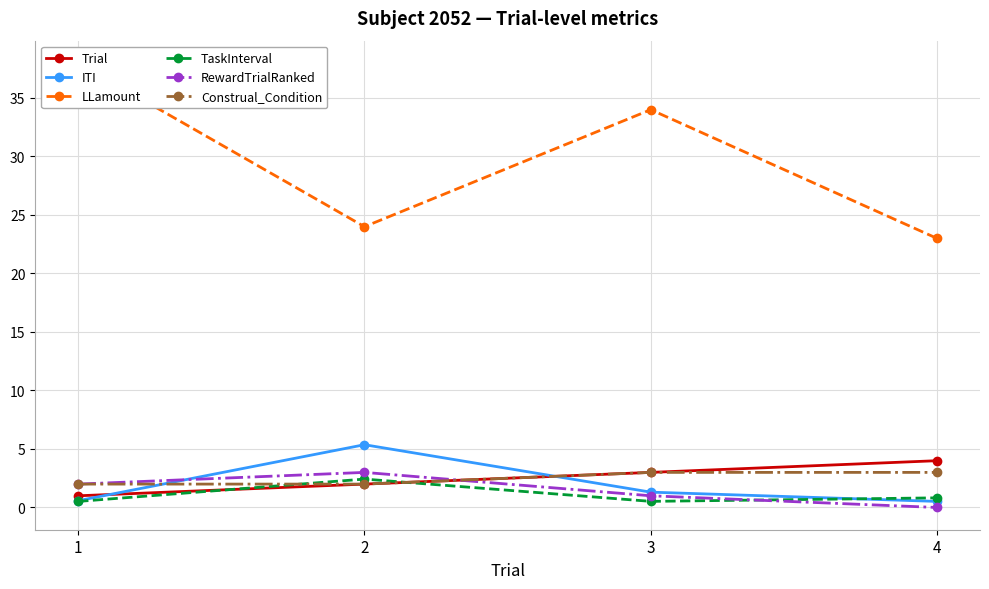

Rank the series by their maximum value, from lowest to highest.

TaskInterval, RewardTrialRanked, Construal_Condition, Trial, ITI, LLamount